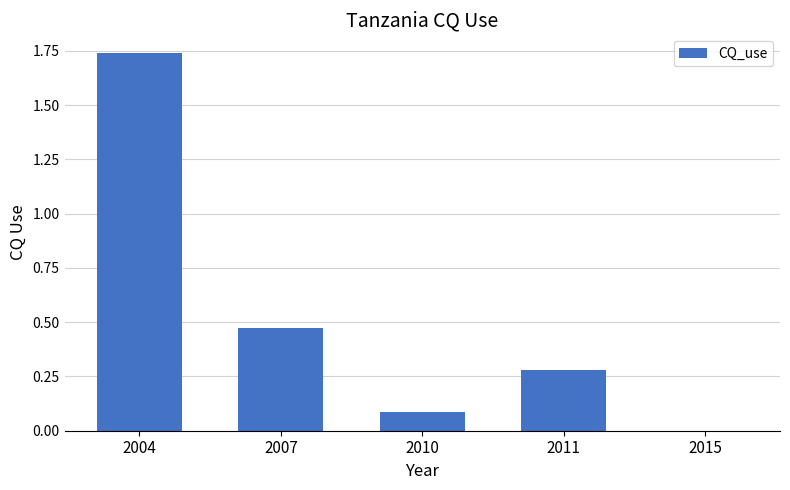

What is the sum of all values?

2.6